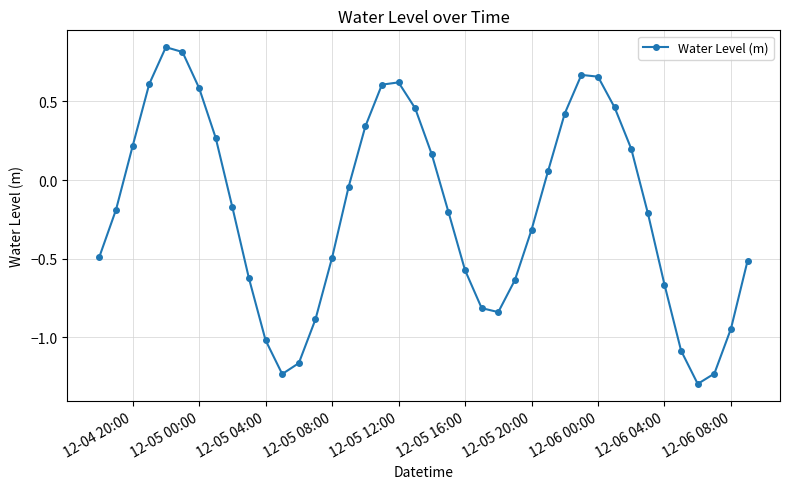

How many data points does each series have?

40